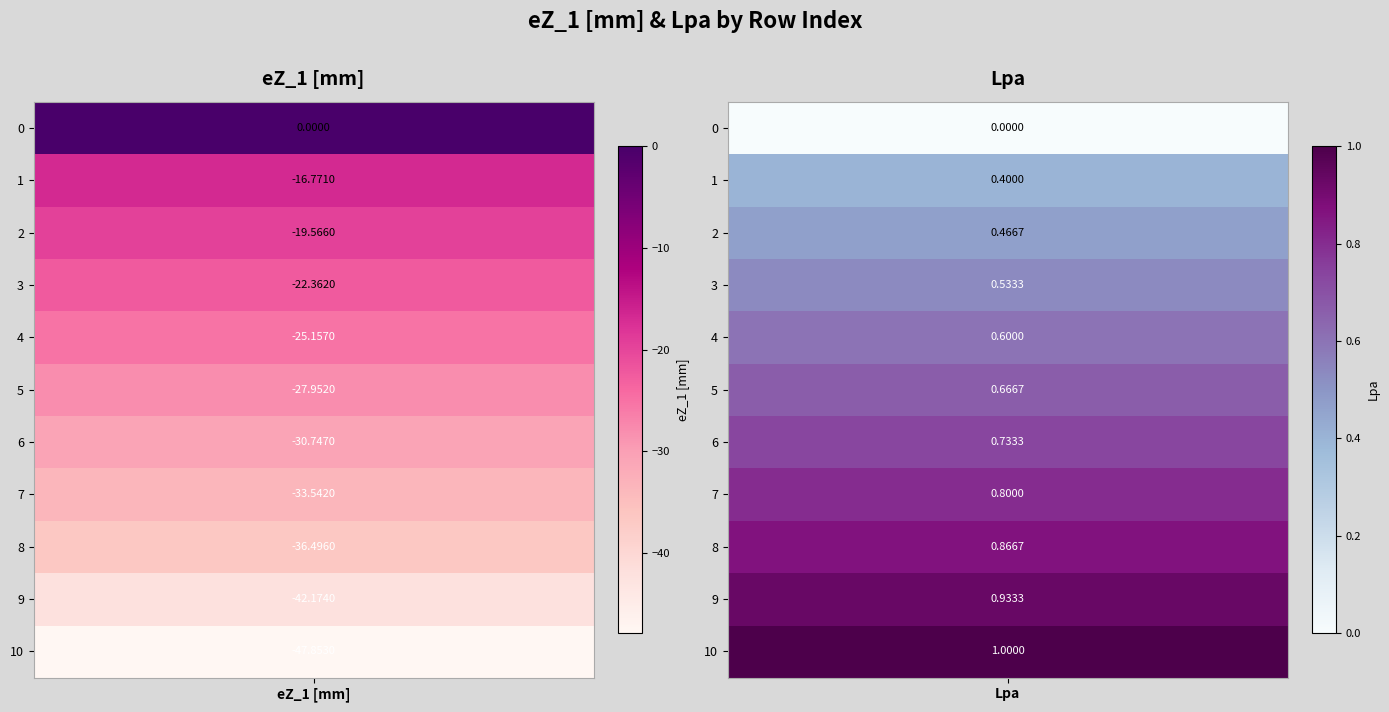

Where is 6 nearest to the value -15?

1